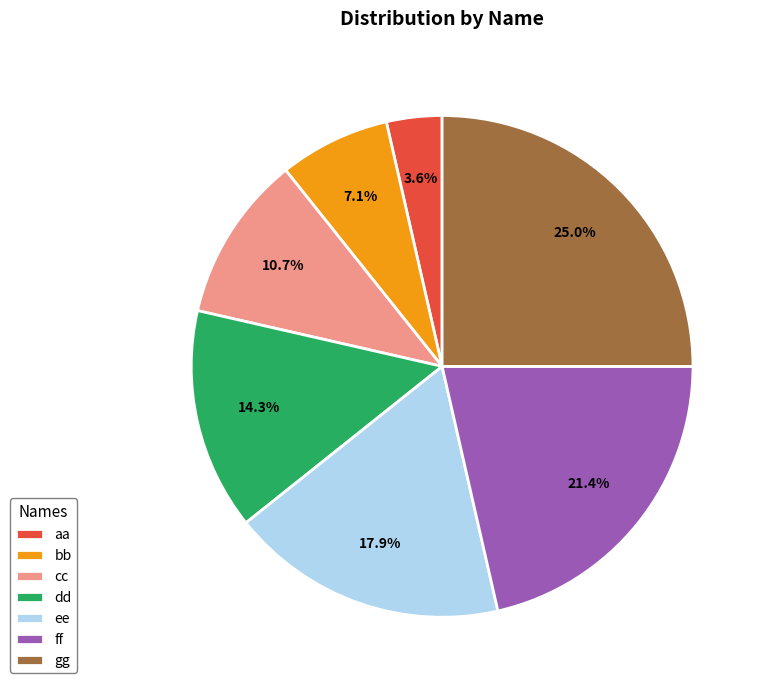

Rank the categories by value from highest to lowest.

gg, ff, ee, dd, cc, bb, aa